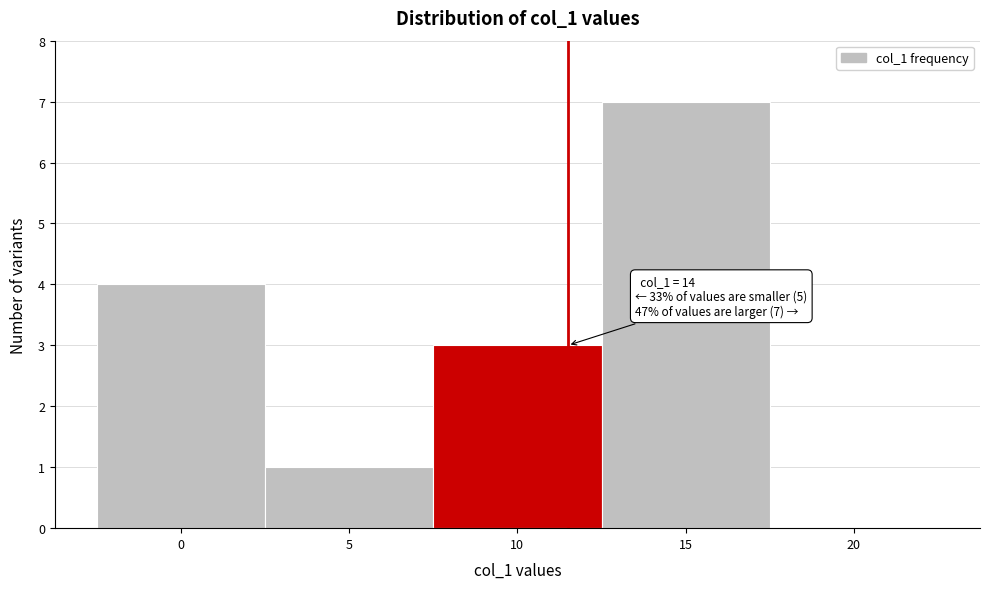

Reading left to right, what are all the values shown in this chart?

0=4	5=1	10=3	15=7	20=0